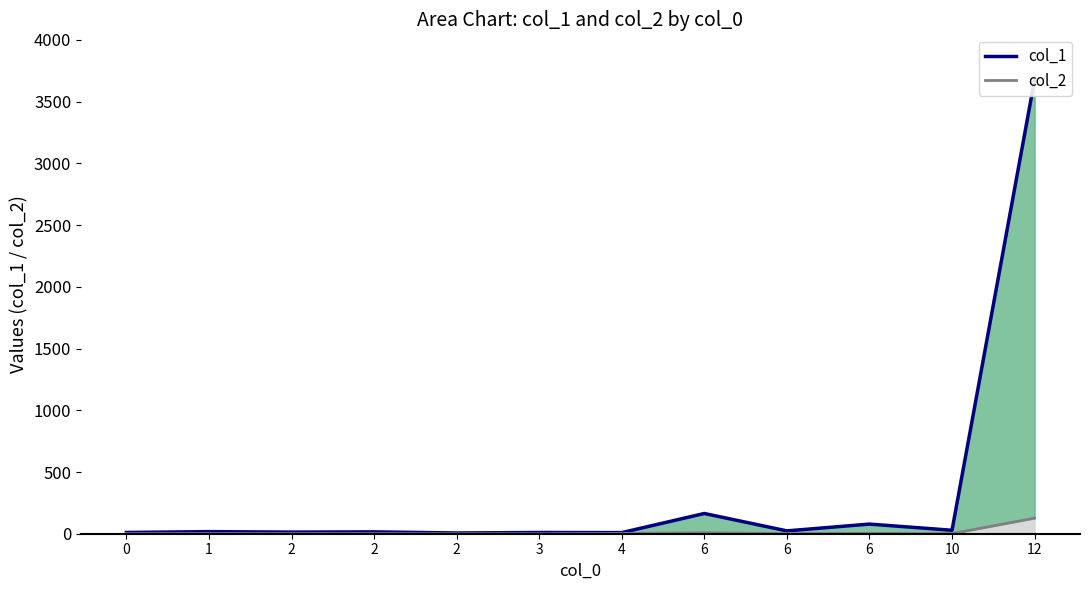

Between 4 and 10, which series saw the biggest shift?

col_1 line